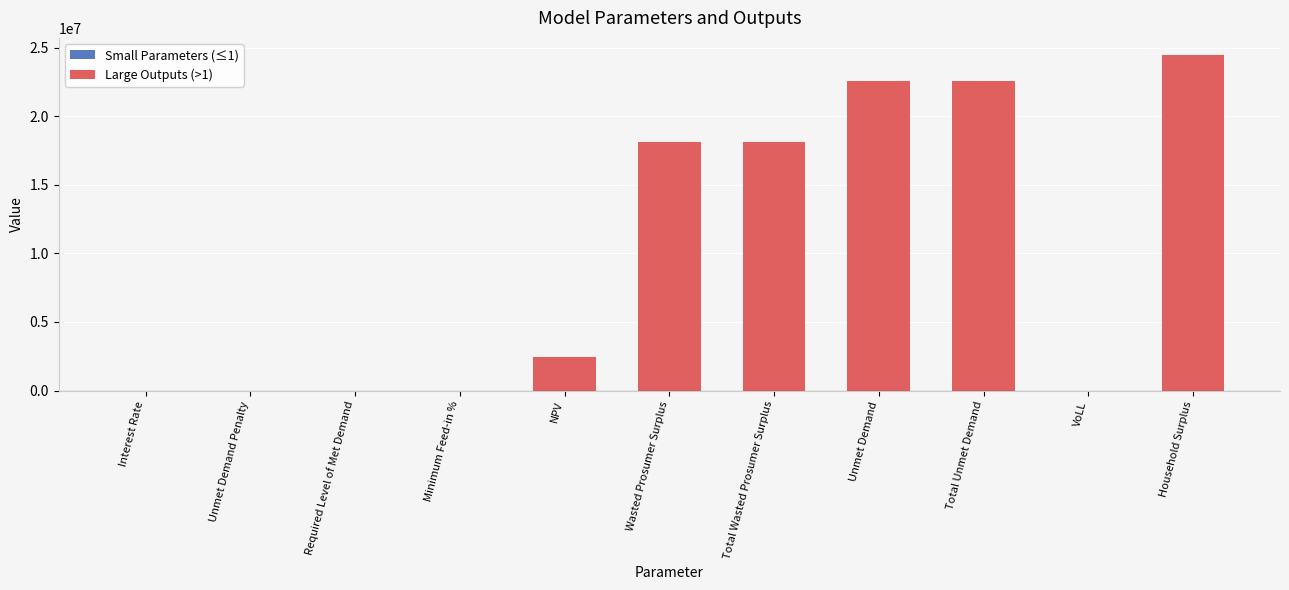

What is the maximum value shown in the chart?

24483297.2